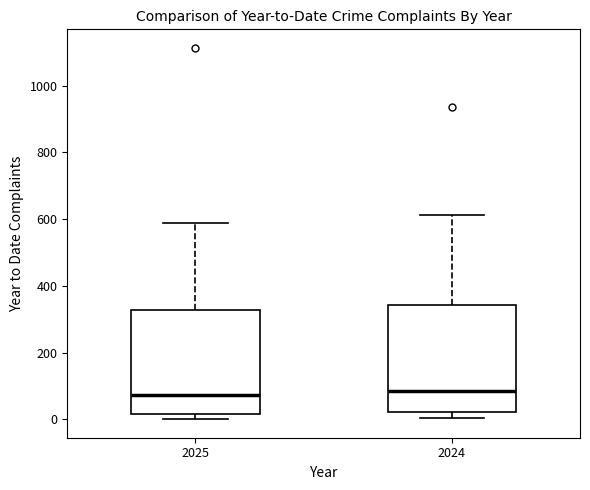

Reading left to right, transcribe this box plot: for each box, give where its median line is, the range the box spans, and where its two whiskers end, as read against the y-axis. The values are not printed on the chart, so give them approximately, as read against the axis.

2025: median 80, box 20 to 320, whiskers 0 to 580
2024: median 80, box 20 to 340, whiskers 0 to 620